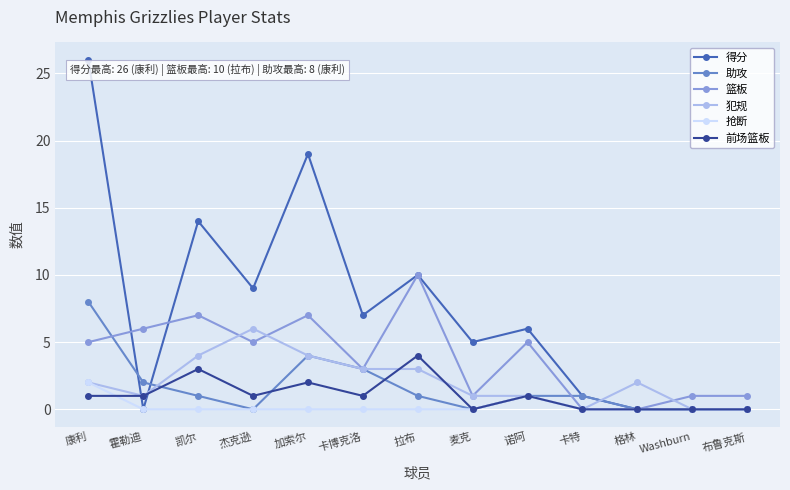

Reading left to right, extract all data points from this chart.

得分: 26	0	14	9	19	7	10	5	6	1	0	0	0
助攻: 8	2	1	0	4	3	1	0	1	1	0	0	0
篮板: 5	6	7	5	7	3	10	1	5	0	0	1	1
犯规: 2	1	4	6	4	3	3	1	1	0	2	0	0
抢断: 2	0	0	0	0	0	0	0	1	0	0	0	0
前场篮板: 1	1	3	1	2	1	4	0	1	0	0	0	0